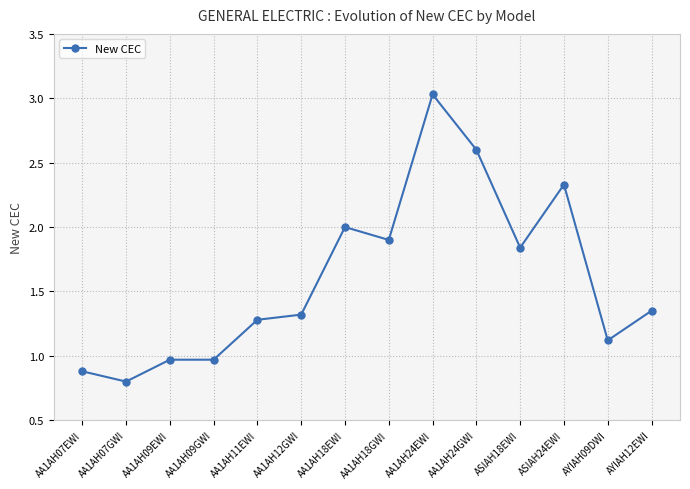

How many lines are shown in the chart?

1